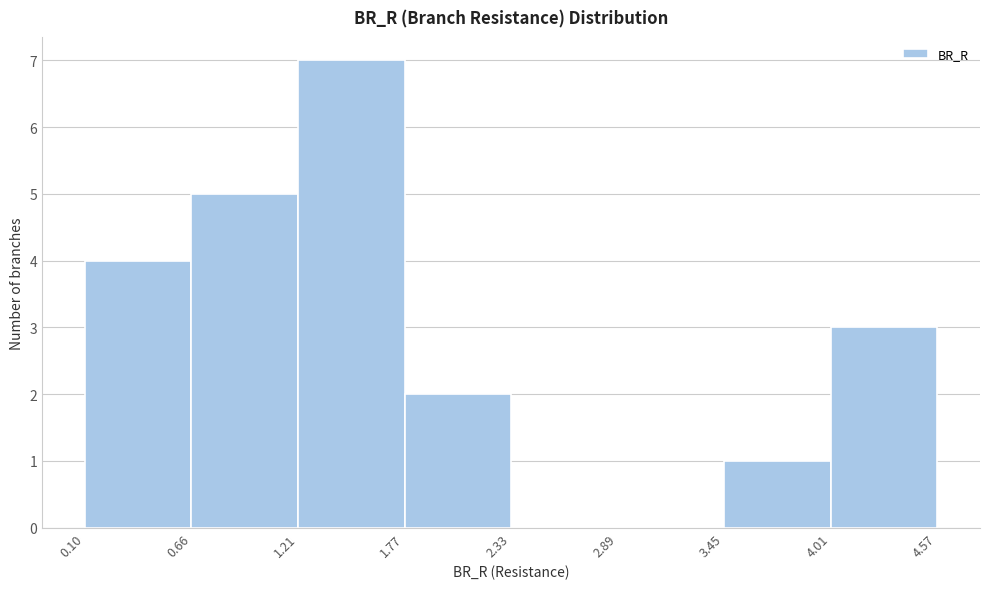

Reading left to right, list every bar in this chart as the range it spans on the x-axis followed by its height. The values are not printed on the chart, so give them approximately, as read against the axis.

0.10 to 0.66: 4
0.66 to 1.21: 5
1.21 to 1.77: 7
1.77 to 2.33: 2
2.33 to 2.89: 0
2.89 to 3.45: 0
3.45 to 4.01: 1
4.01 to 4.57: 3